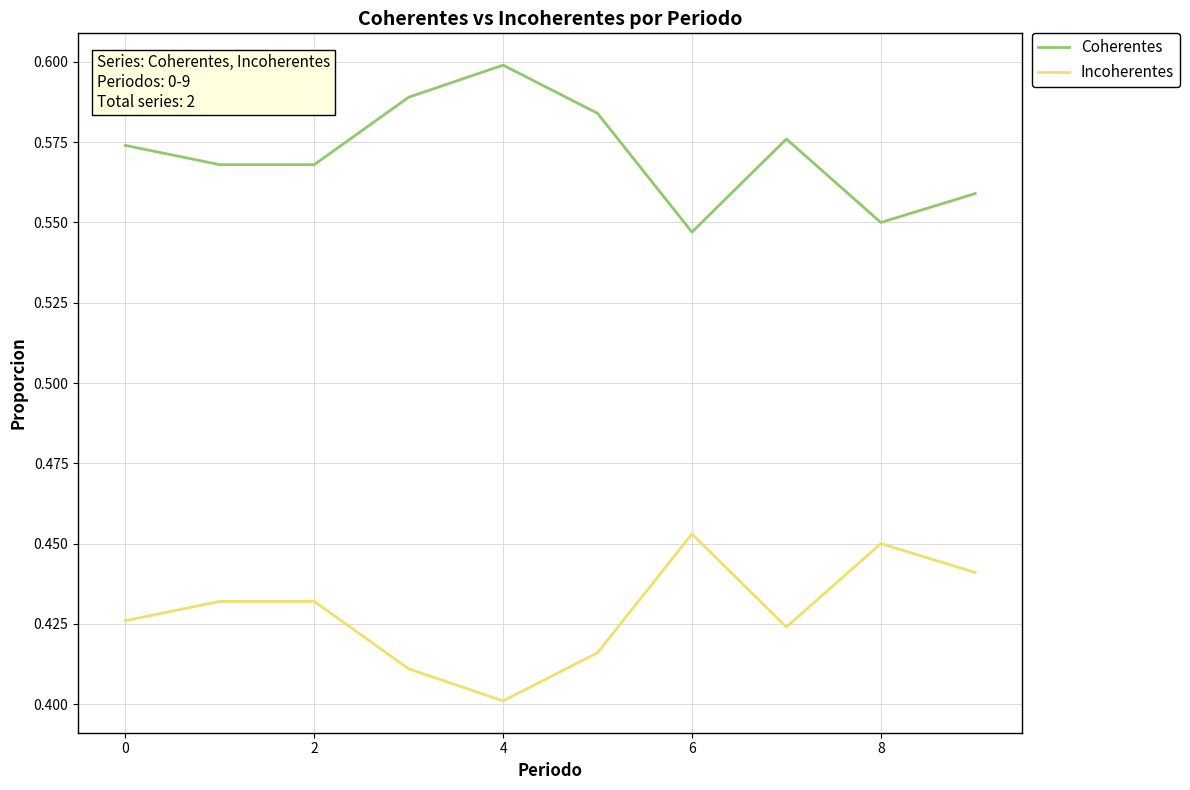

True or false: Coherentes and Incoherentes cross at least once.

False